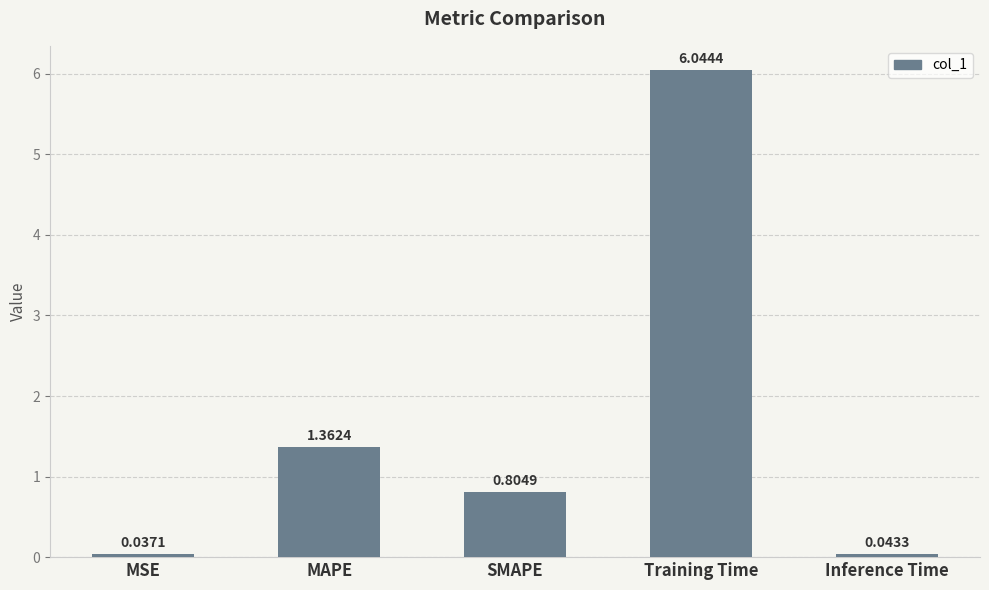

How many bars are there in total?

5